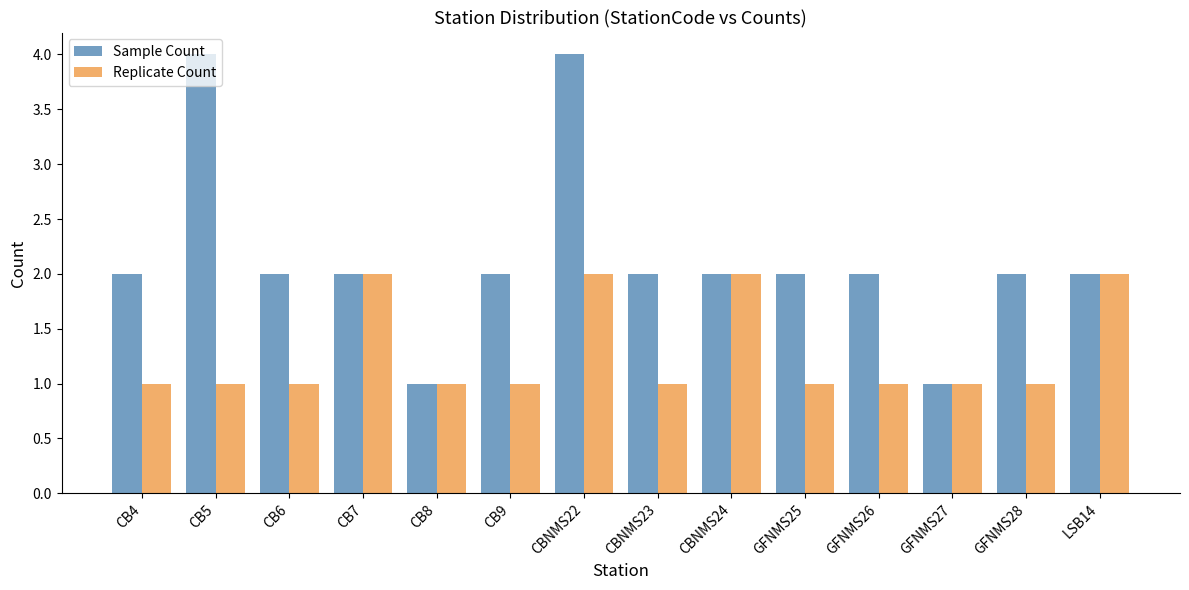

How many series are shown in this chart?

2